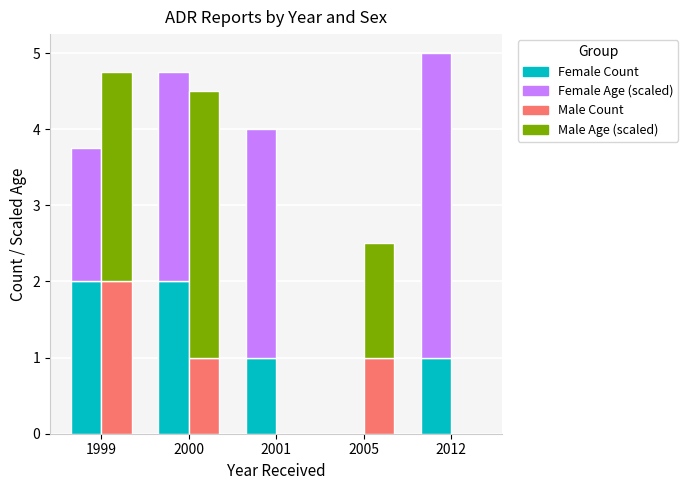

At which label is Male_Age closest to 1?

2005